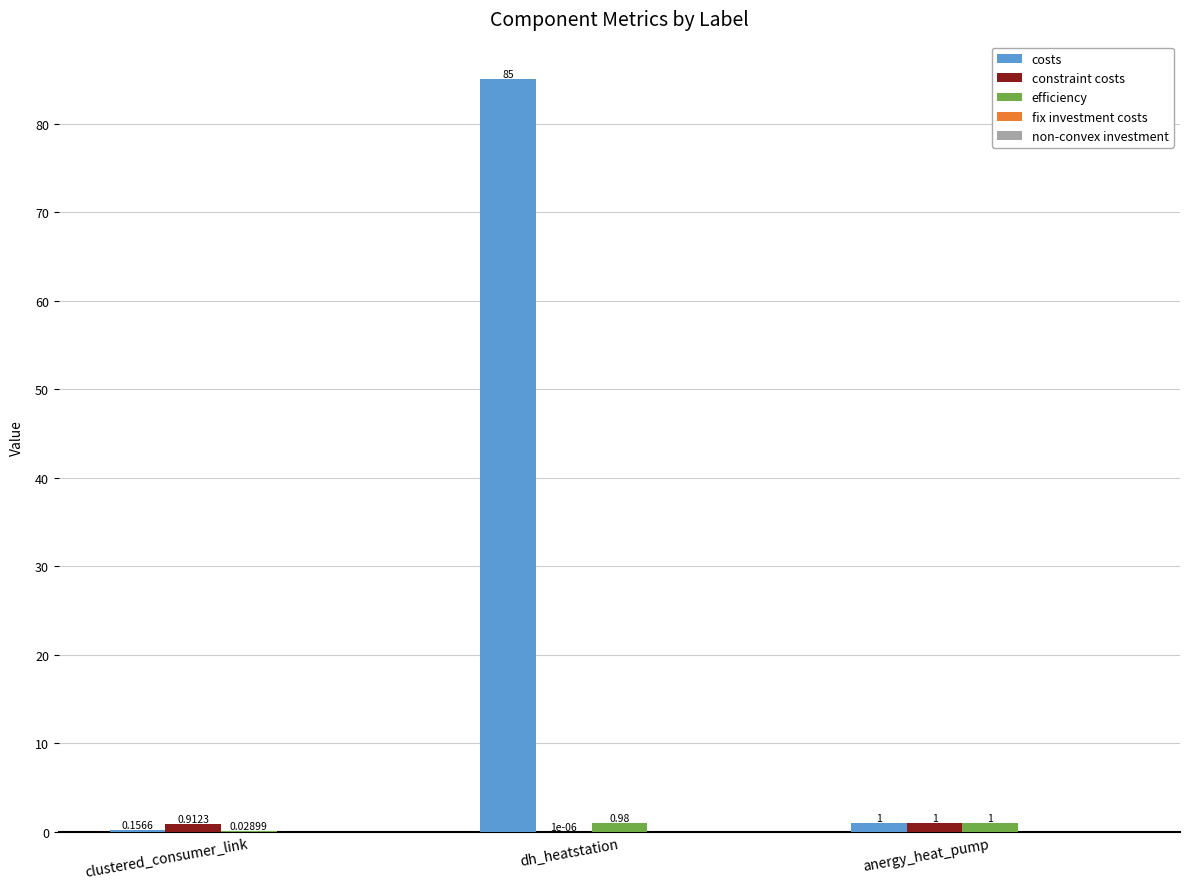

At which category is the sum across all series the highest?

dh_heatstation